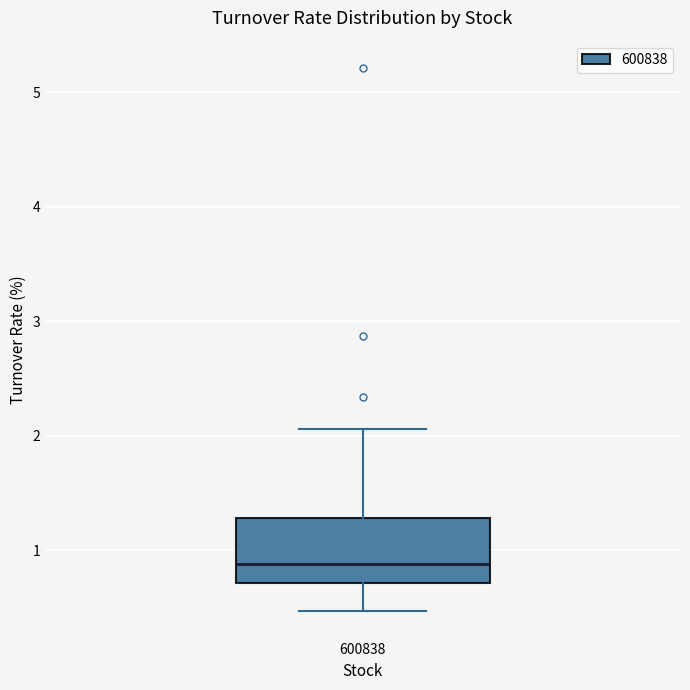

Transcribe this box plot: give where the median line is, the range the box spans, and where the two whiskers end, as read against the y-axis. The values are not printed on the chart, so give them approximately, as read against the axis.

median 0.9, box 0.7 to 1.3, whiskers 0.5 to 2.1